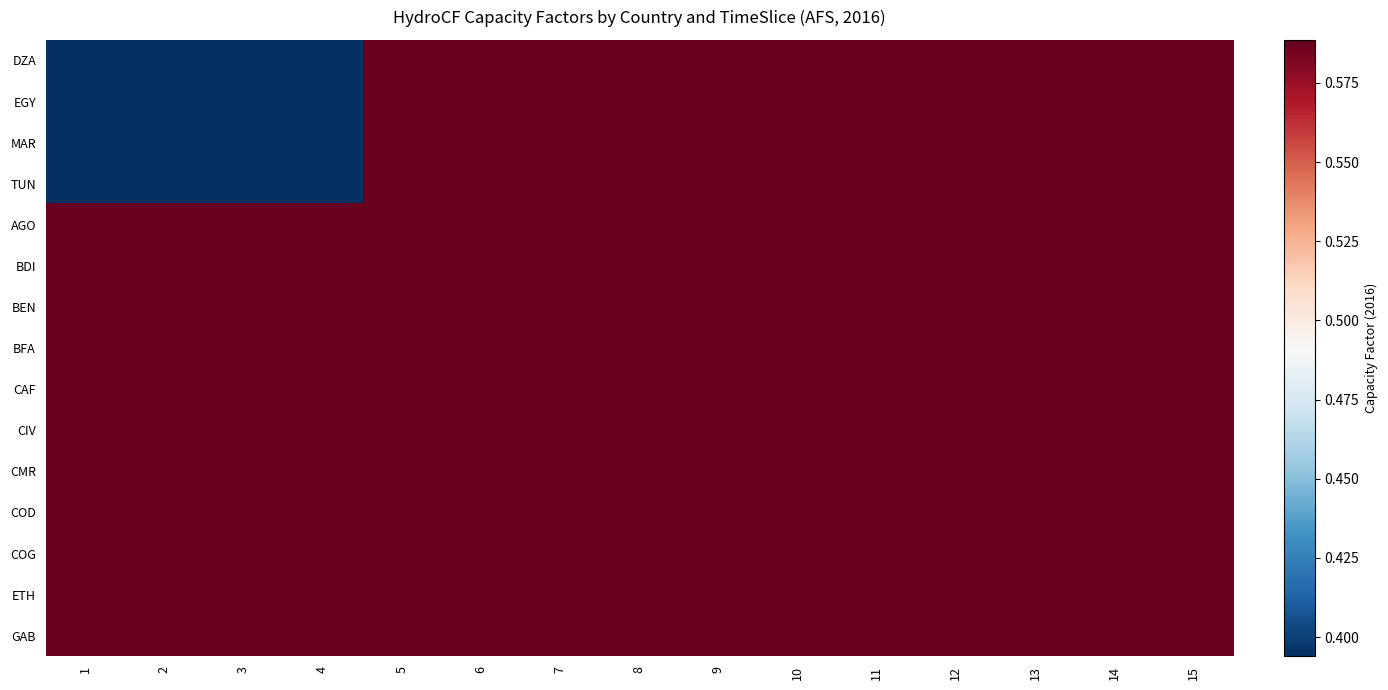

What is the total value across all series at 6?

8.8